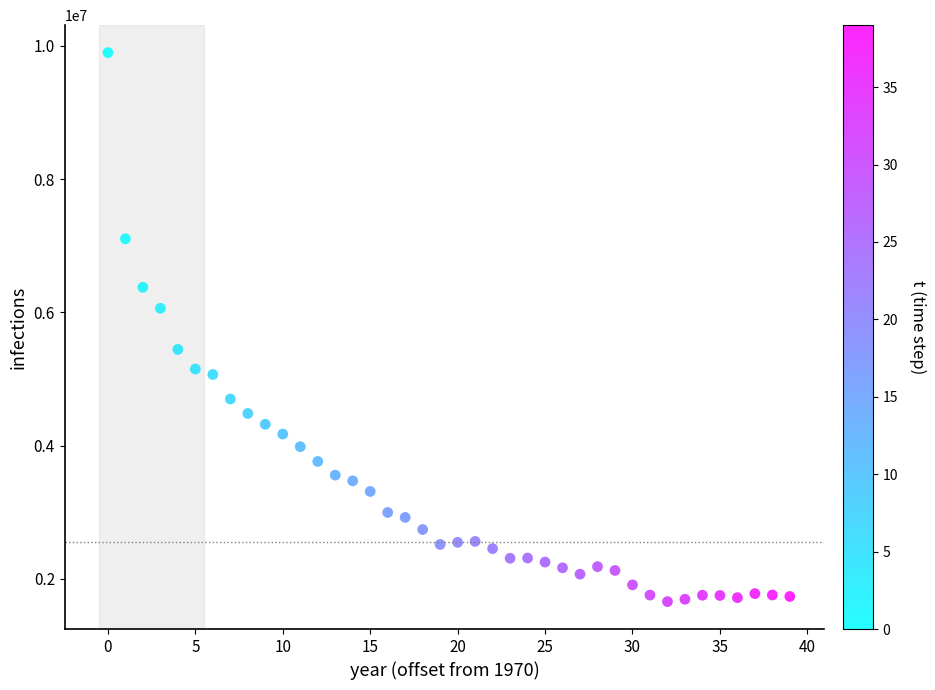

What is the range of Y values (max minus min)?

8240633.4